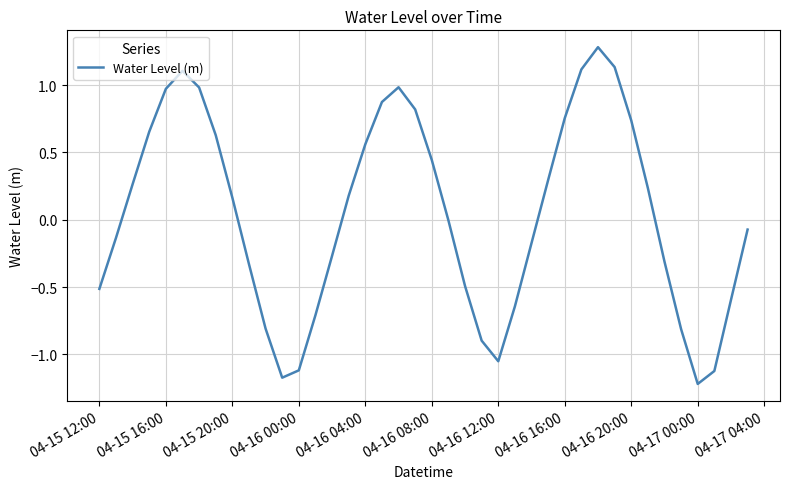

What is the maximum value shown in the chart?

1.3